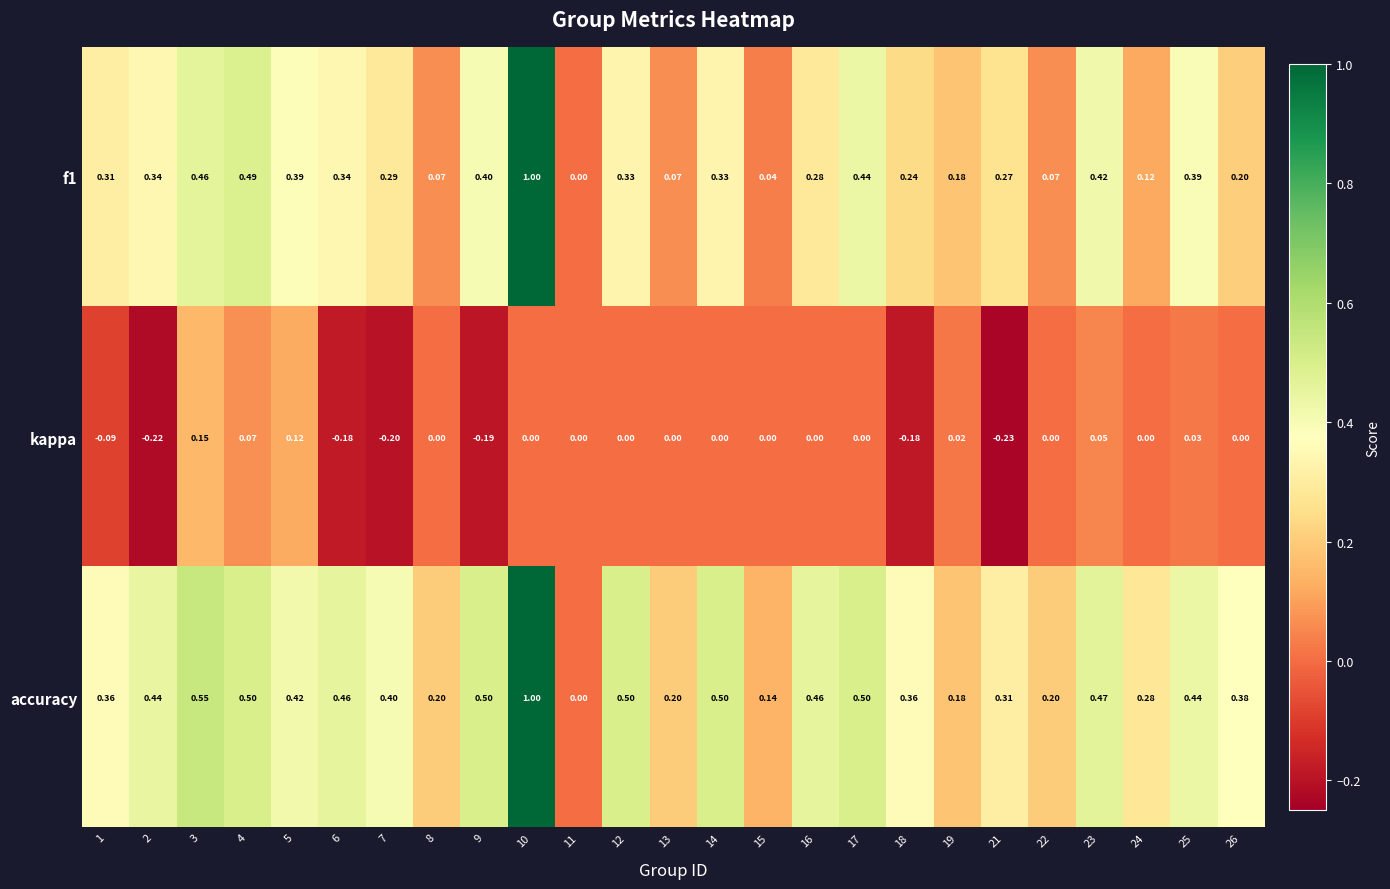

How many values in the f1 series exceed 0?

24